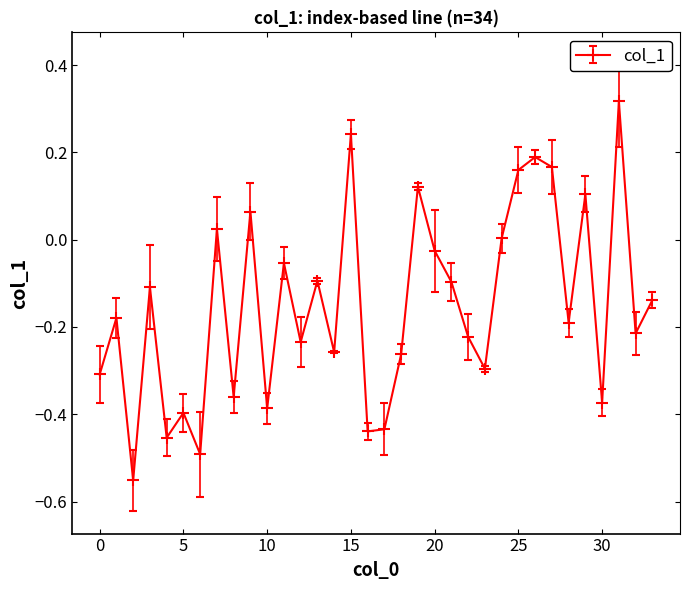

What is the difference between the maximum and minimum values?

0.9